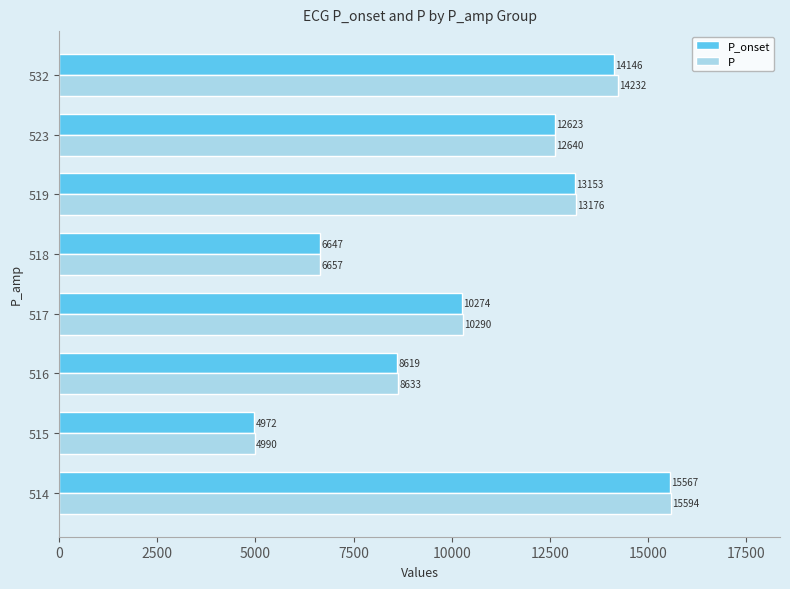

Which series has the widest spread of values?

P